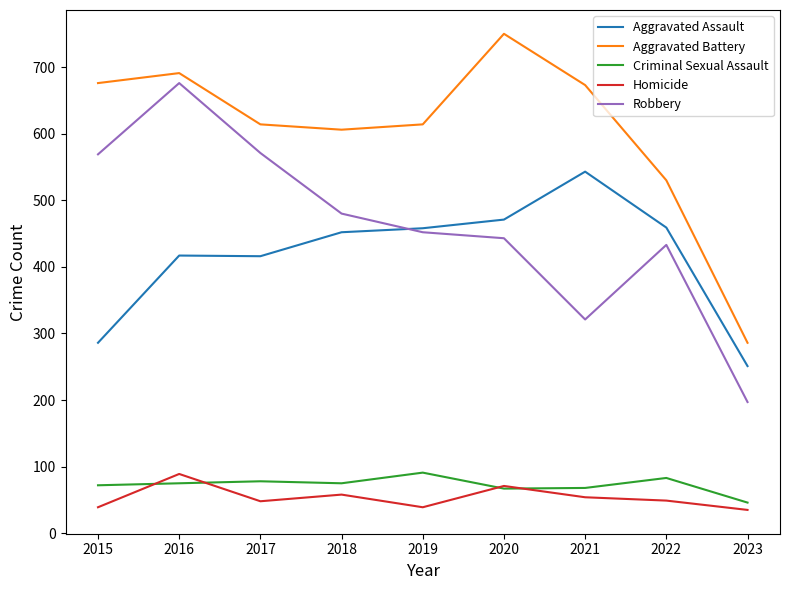

What is the difference between the highest and lowest values at 2015?

637